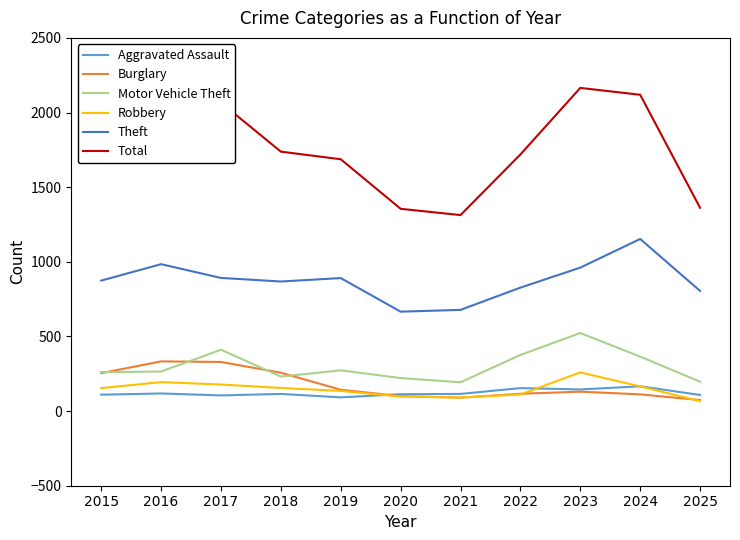

Between 2019 and 2023, which series saw the biggest shift?

Total